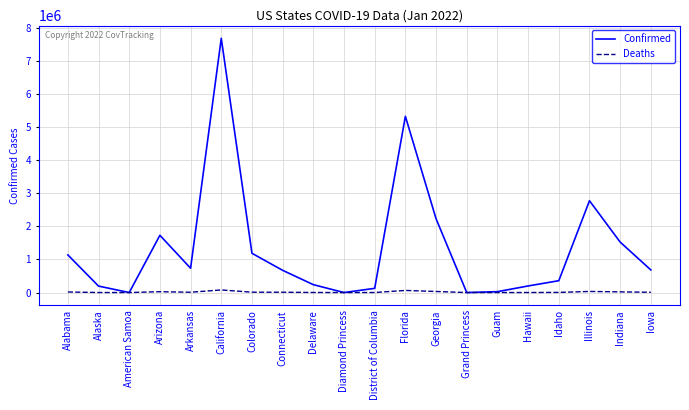

Is the value of Confirmed at Hawaii greater than the value of Deaths at Florida?

Yes